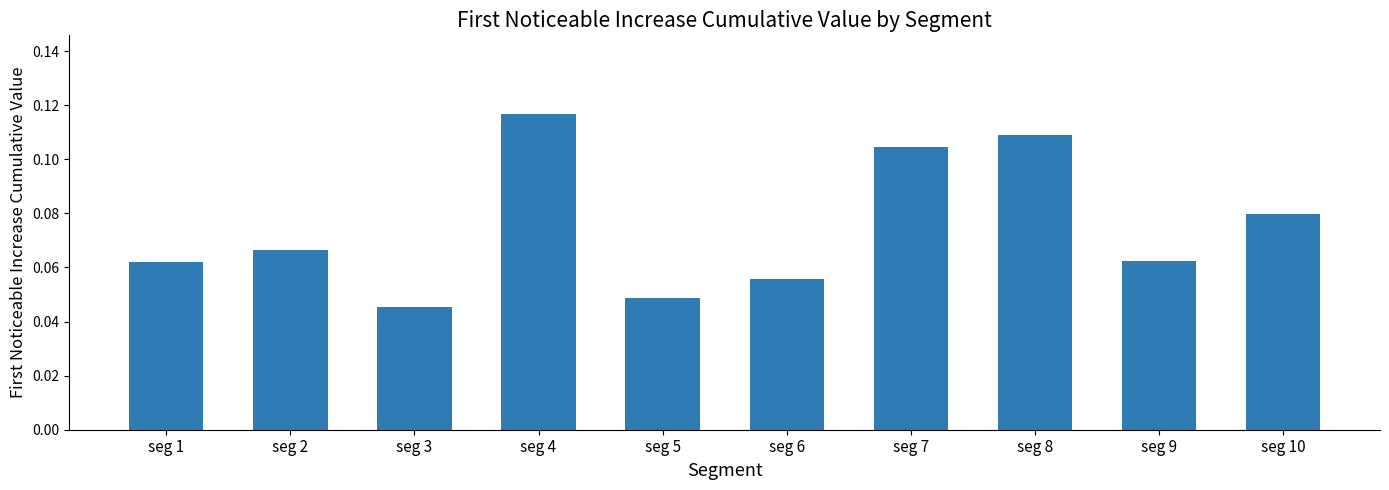

Which label corresponds to the largest value in the chart?

seg 4